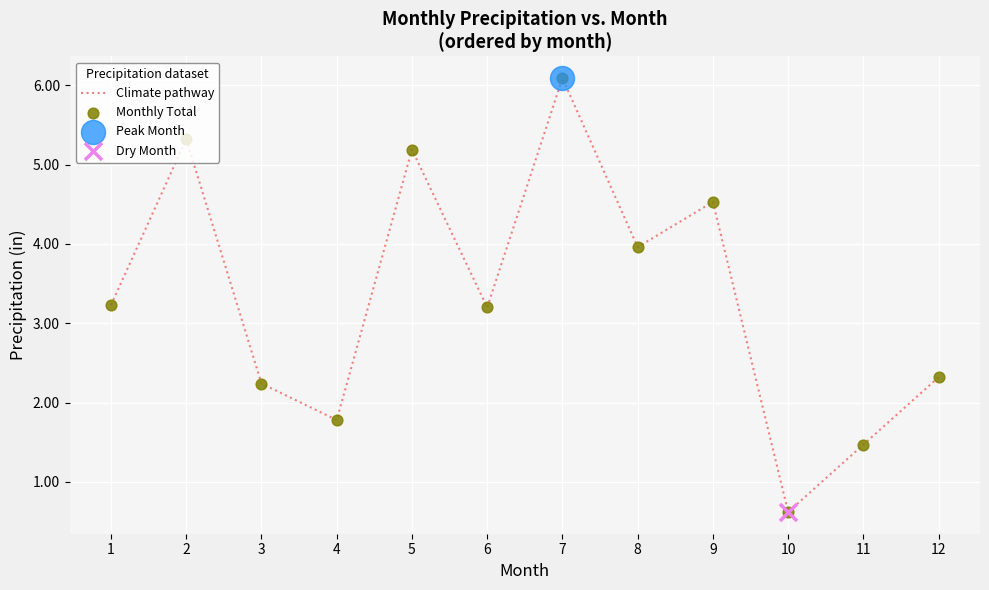

Which category has the highest value across all series?

7